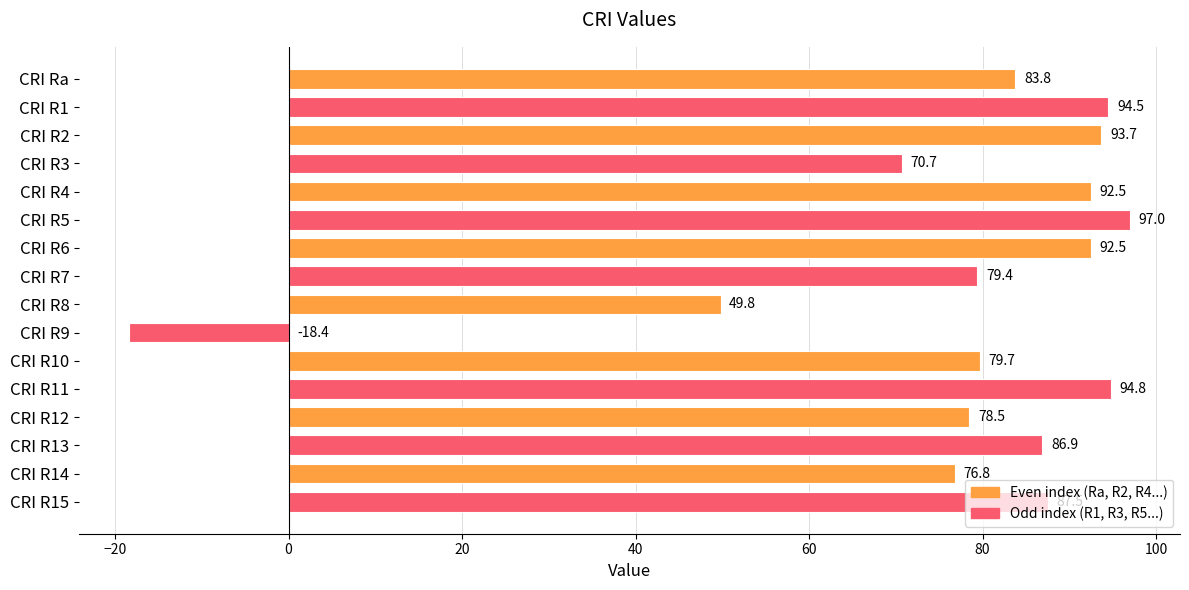

What is the change in value from CRI R8 to CRI R13?

+37.1